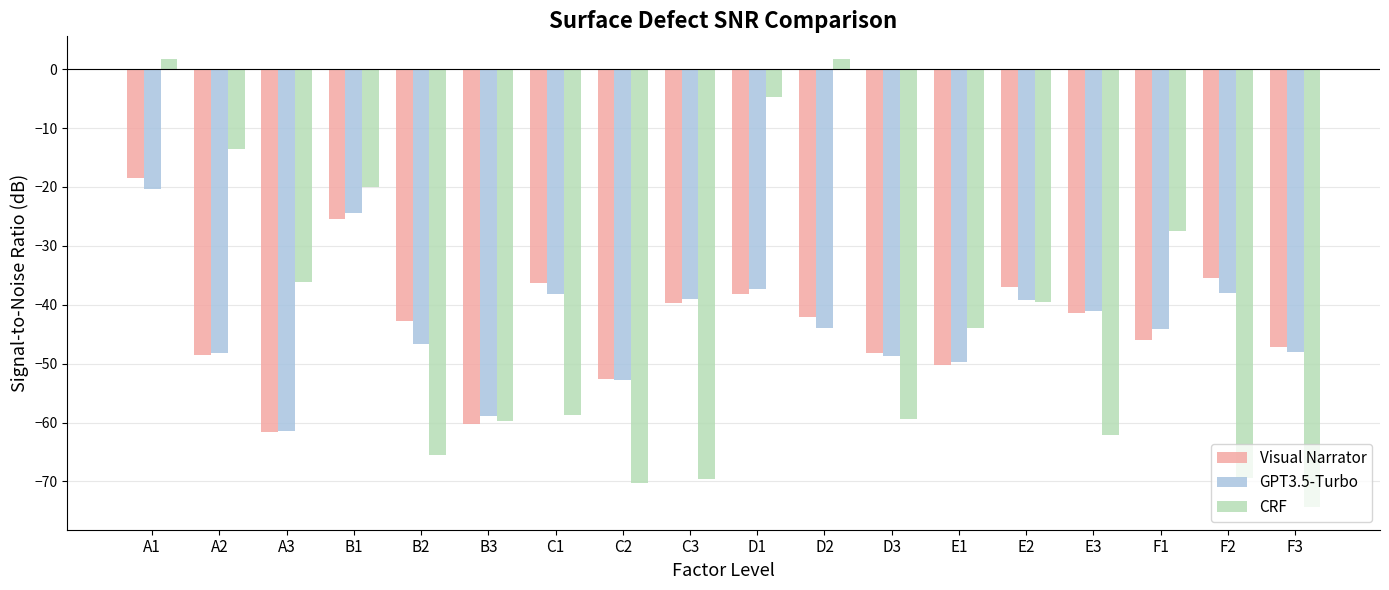

Is the value of GPT3.5-Turbo at F3 greater than the value of Visual Narrator at B2?

No